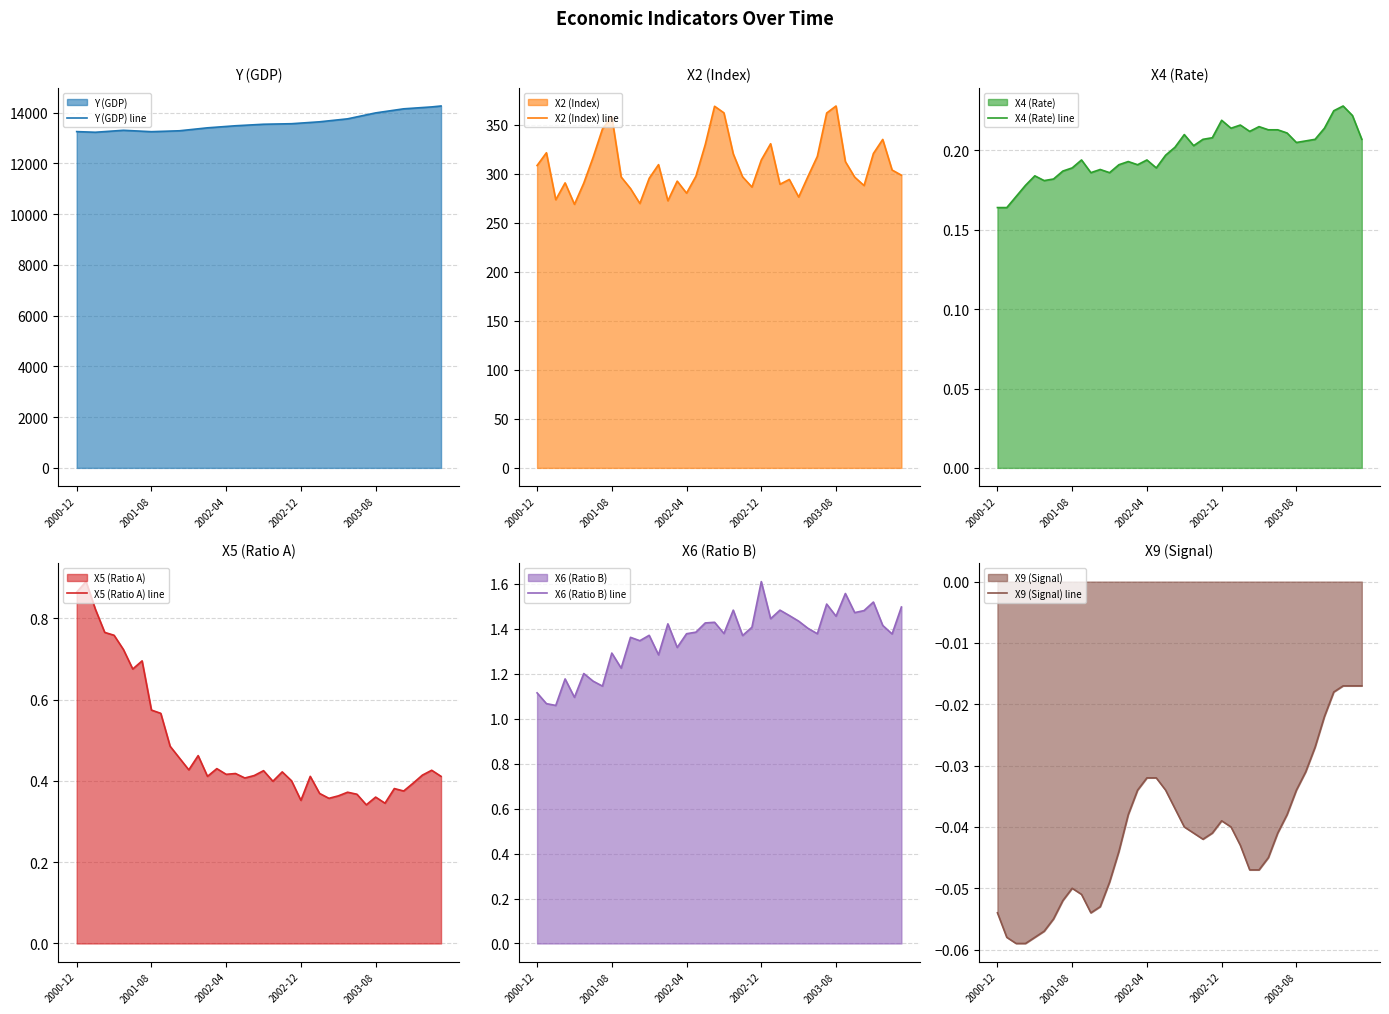

True or false: X2 (Index) line has a value of 466.5 at 2000-12.

False